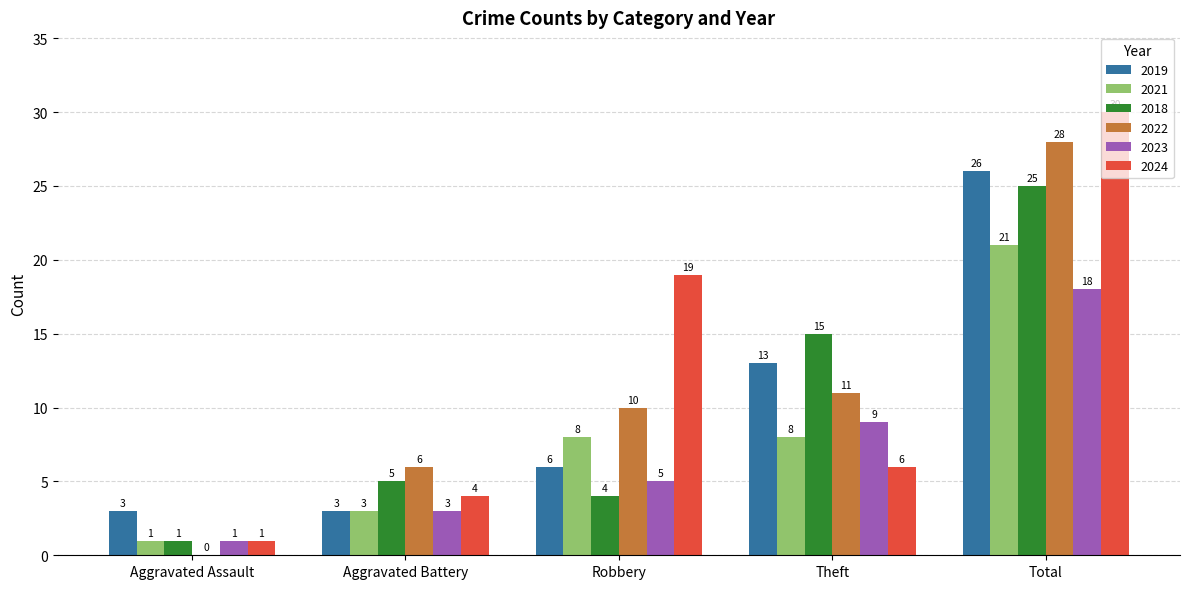

Where is 2018 nearest to the value 13?

Theft